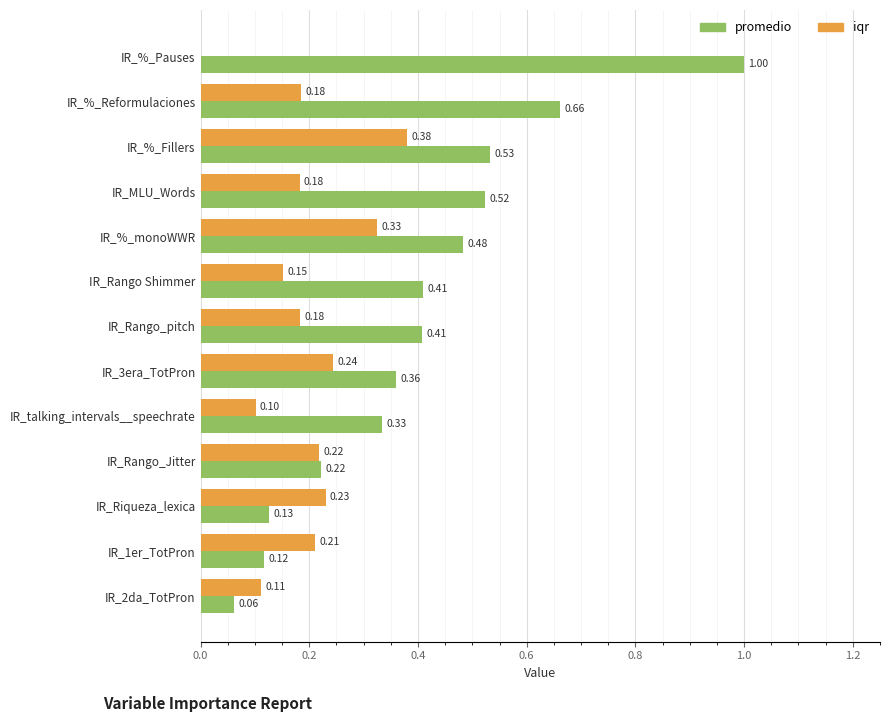

What is the maximum value shown in the chart?

1.0